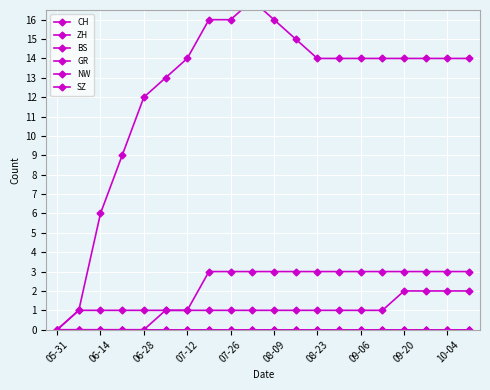

True or false: ZH and CH intersect in this chart.

False